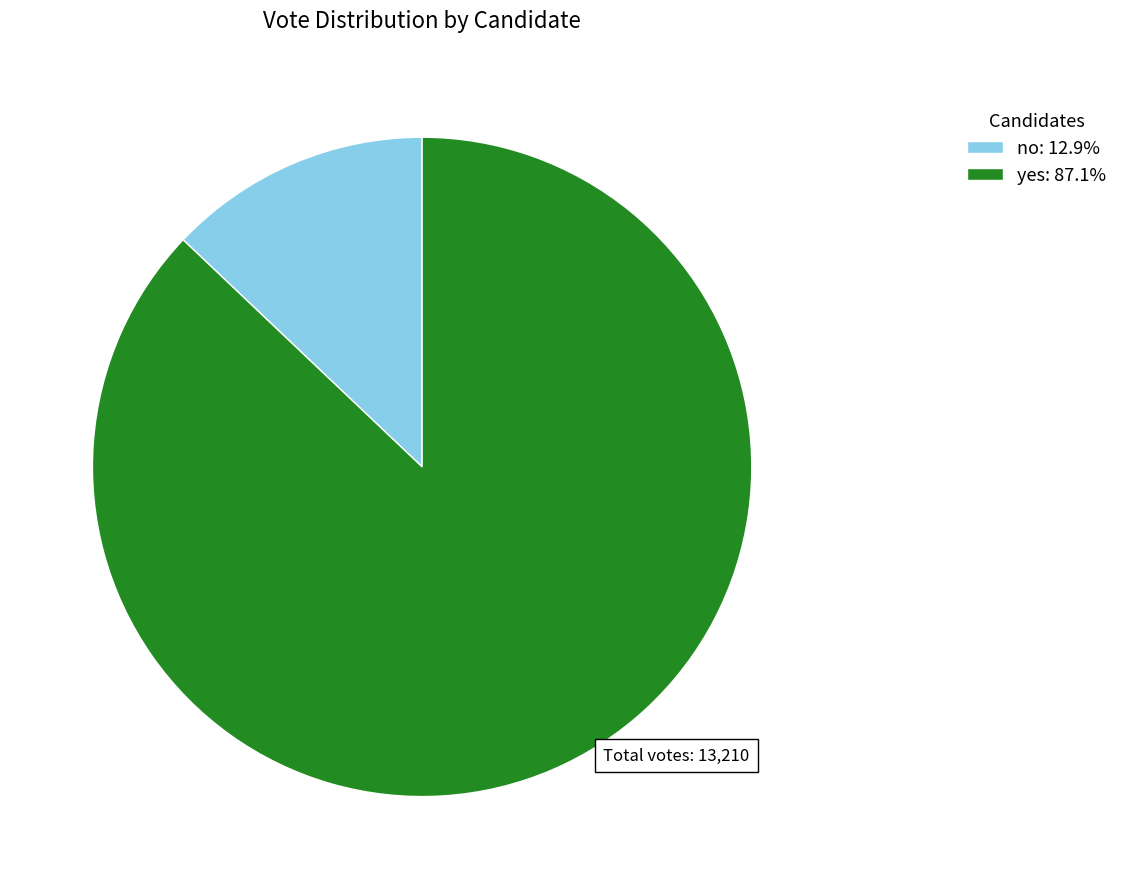

How many segments does this pie chart have?

2